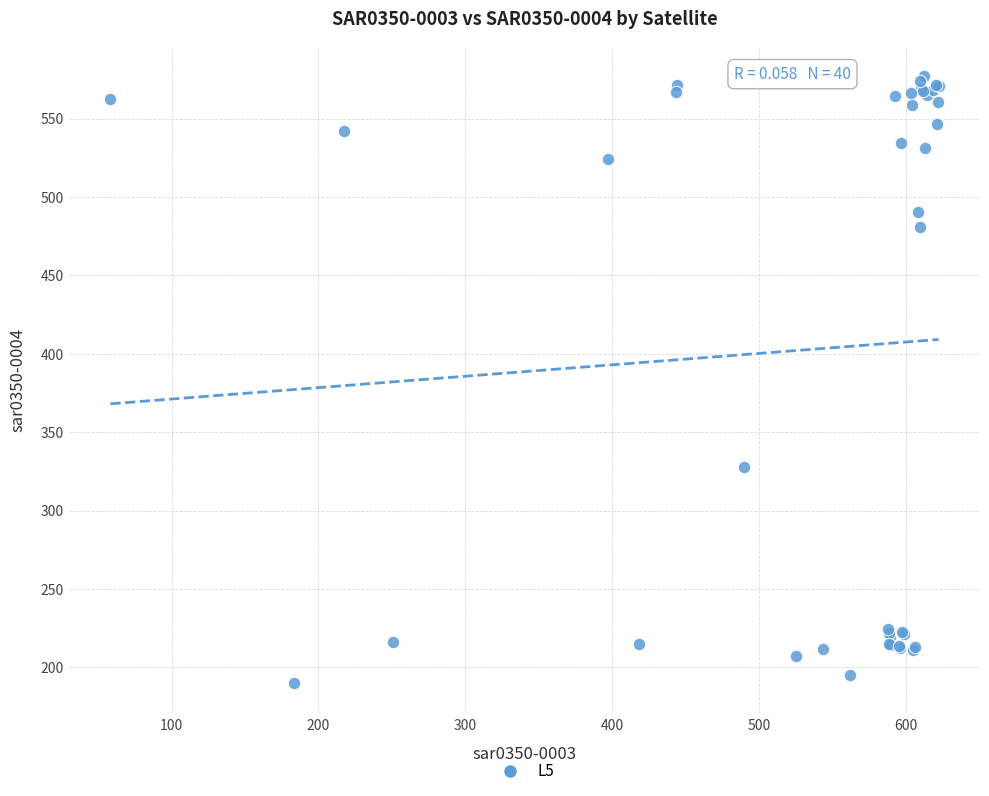

What Y value in the scatter plot is closest to 383?

327.7